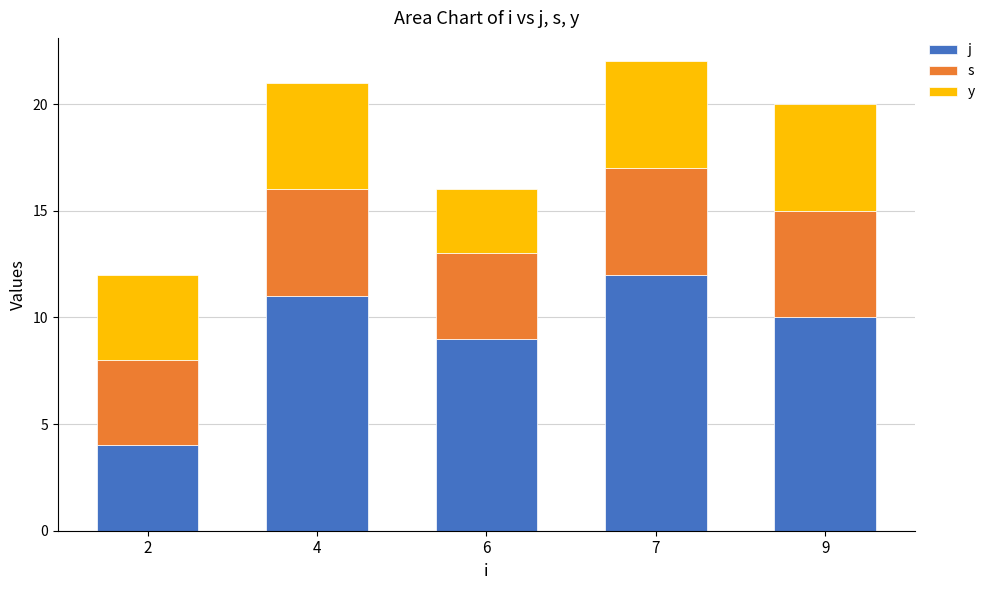

What are all the series names shown in the legend?

j, s, y